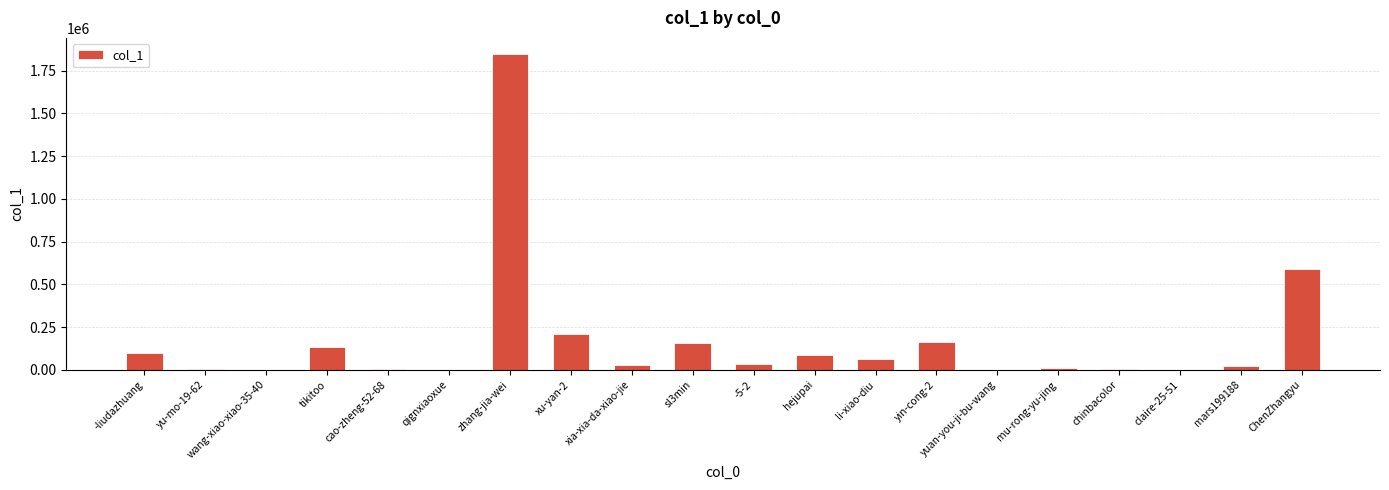

Between ChenZhangyu and zhang-jia-wei, which is larger?

zhang-jia-wei